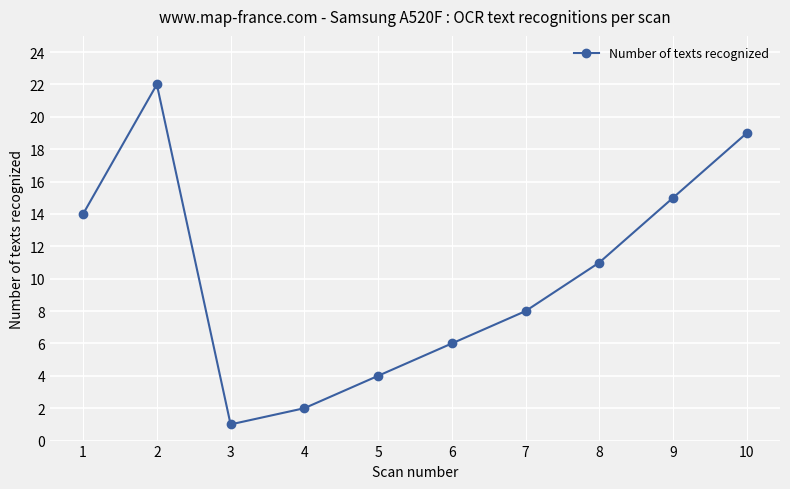

Is it true that the value at 6 is 6?

True